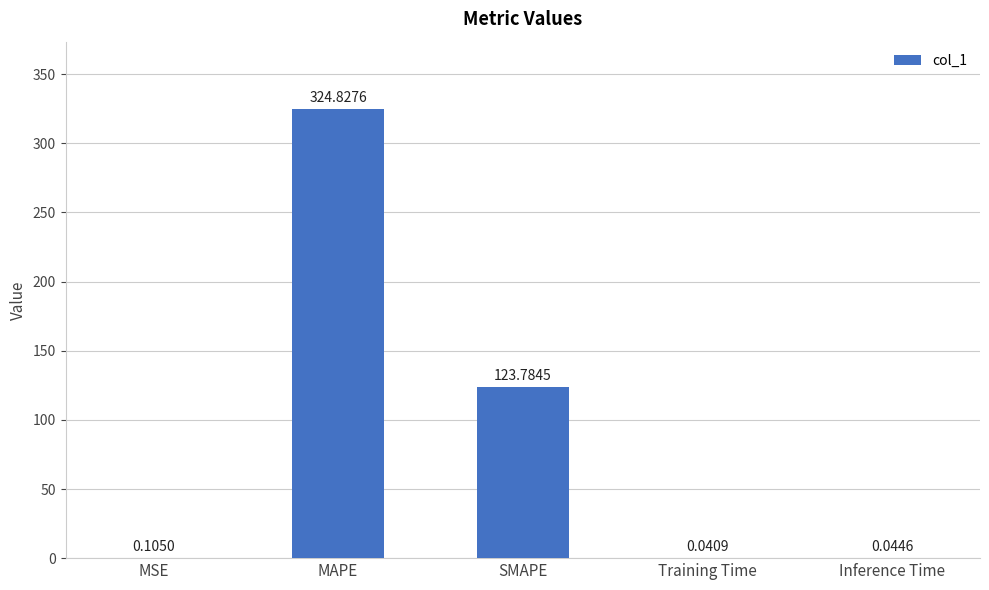

Which has a higher value, Training Time or Inference Time?

Inference Time